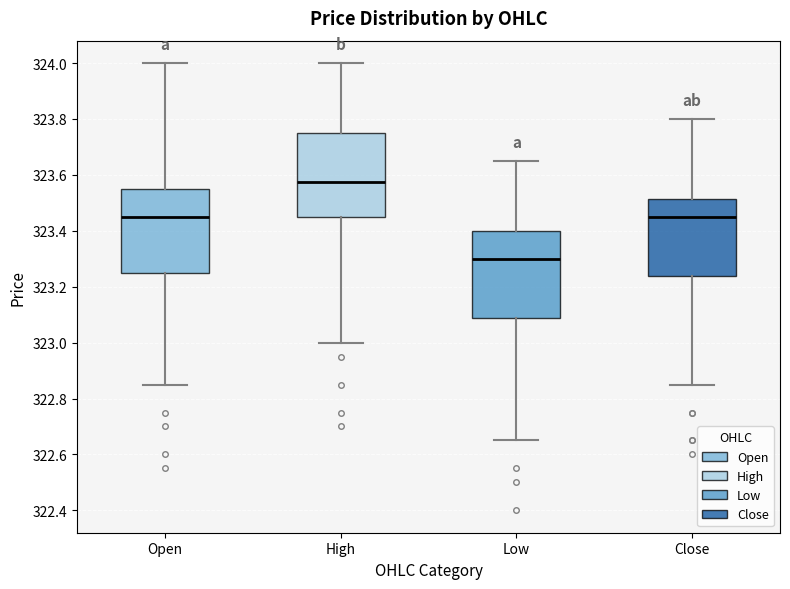

Reading left to right, read every box against the y-axis: the position of its median line, the range the box covers, and the ends of its whiskers. The values are not printed on the chart, so give them approximately, as read against the axis.

Open: median 323.46, box 323.26 to 323.56, whiskers 322.86 to 324.00
High: median 323.58, box 323.46 to 323.76, whiskers 323.00 to 324.00
Low: median 323.30, box 323.08 to 323.40, whiskers 322.66 to 323.66
Close: median 323.46, box 323.24 to 323.52, whiskers 322.86 to 323.80